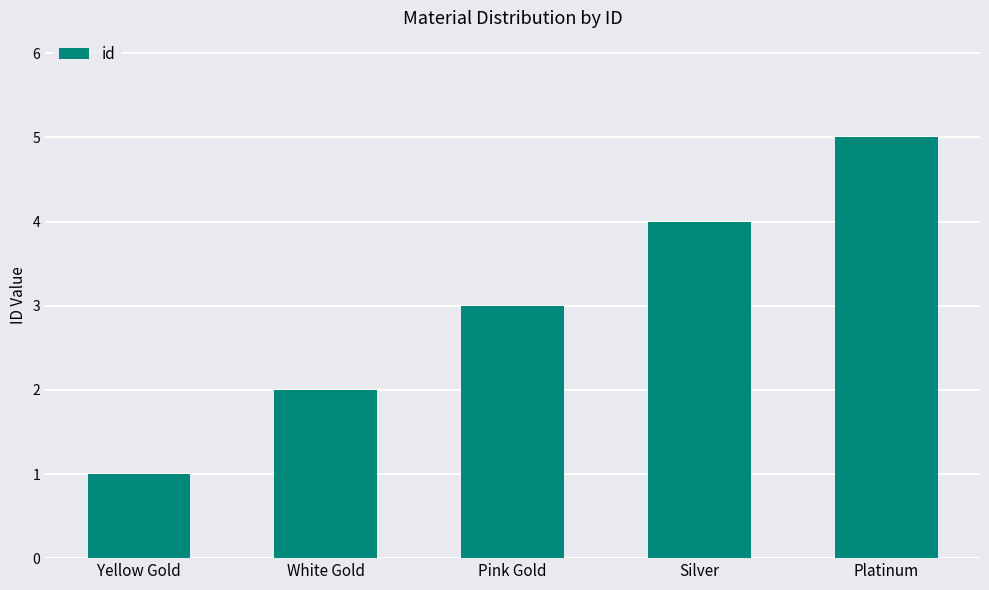

Is it true that the value at Platinum is 7?

False